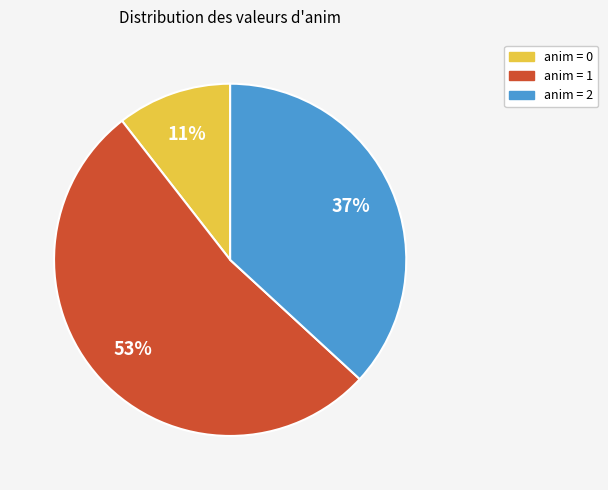

To the nearest percent, what is the average slice percentage?

33%